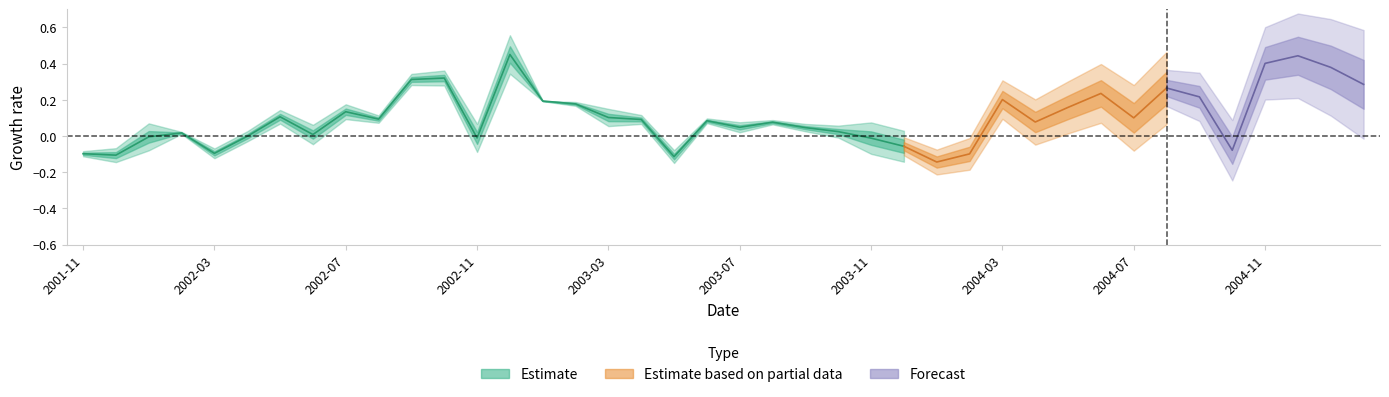

What position from the right is 37?

3